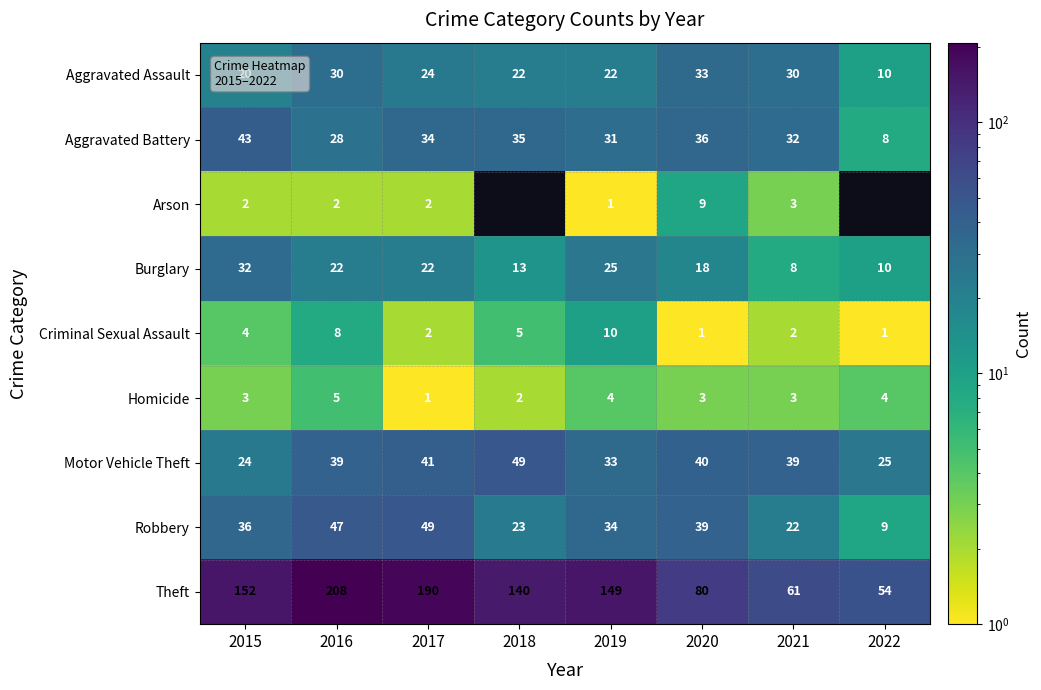

At how many categories does at least one series exceed 171?

2